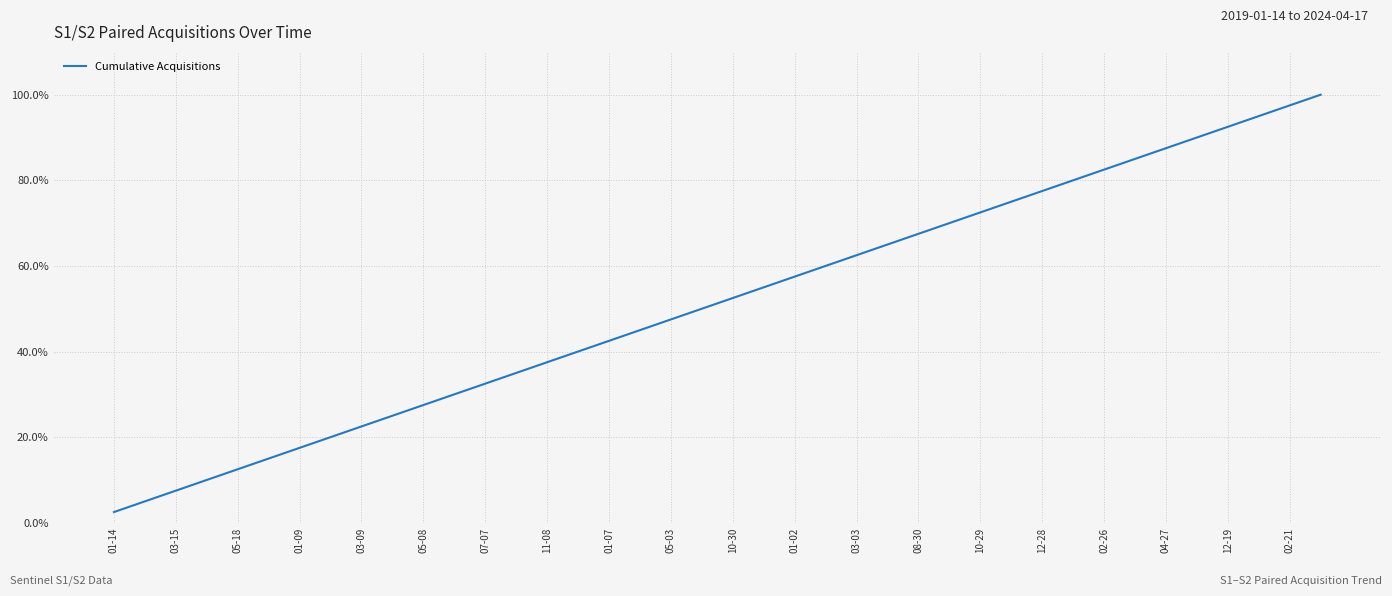

Rank the categories by value from highest to lowest.

39, 38, 37, 36, 35, 34, 33, 32, 31, 30, 29, 28, 27, 26, 25, 24, 23, 22, 21, 20, 02-21, 12-19, 04-27, 02-26, 12-28, 10-29, 08-30, 03-03, 01-02, 10-30, 05-03, 01-07, 11-08, 07-07, 05-08, 03-09, 01-09, 05-18, 03-15, 01-14